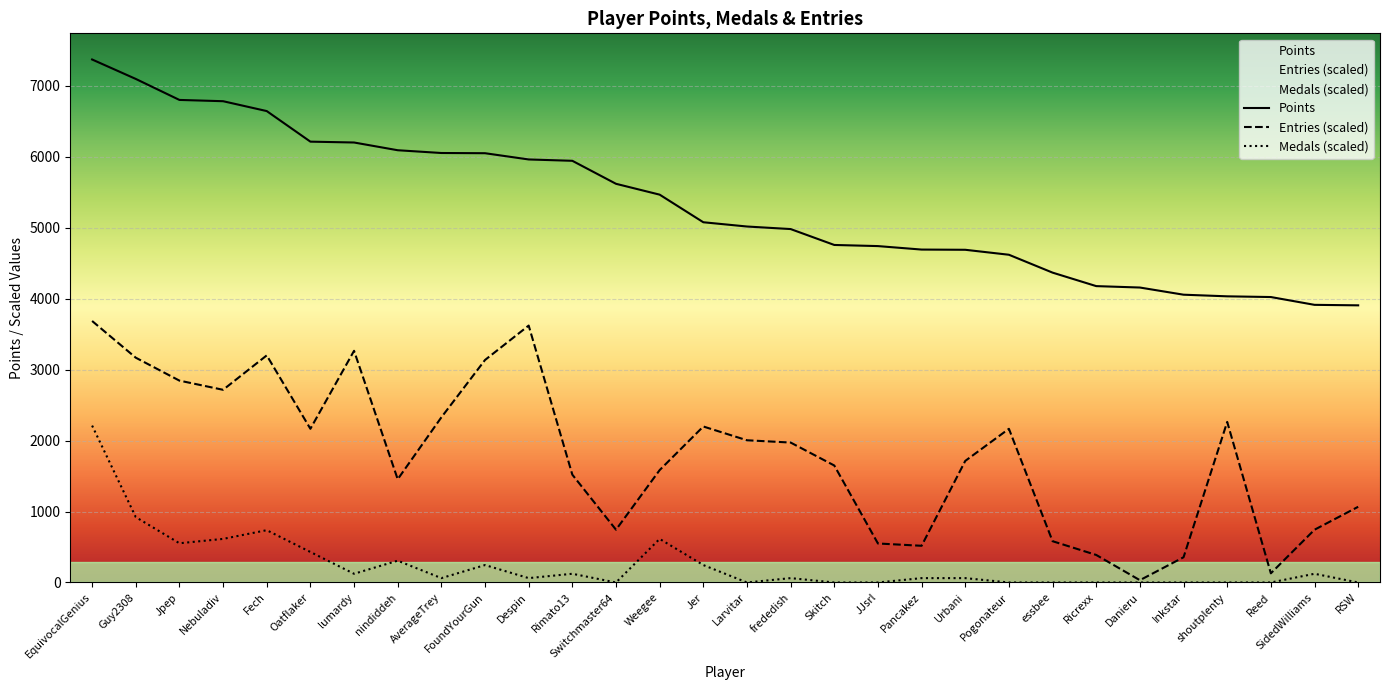

How many categories are shown in the chart?

30